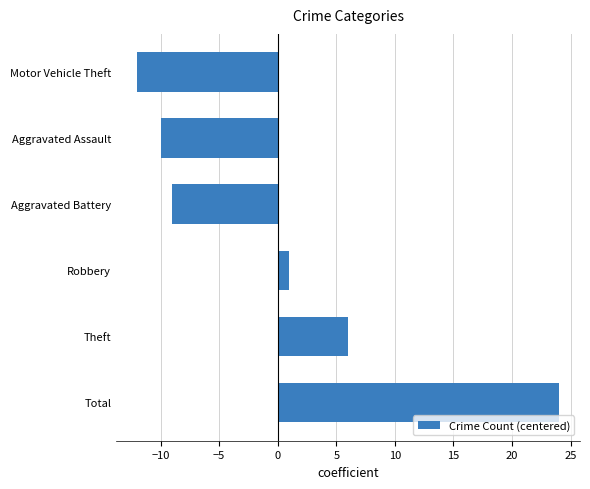

How many series are shown in this chart?

1